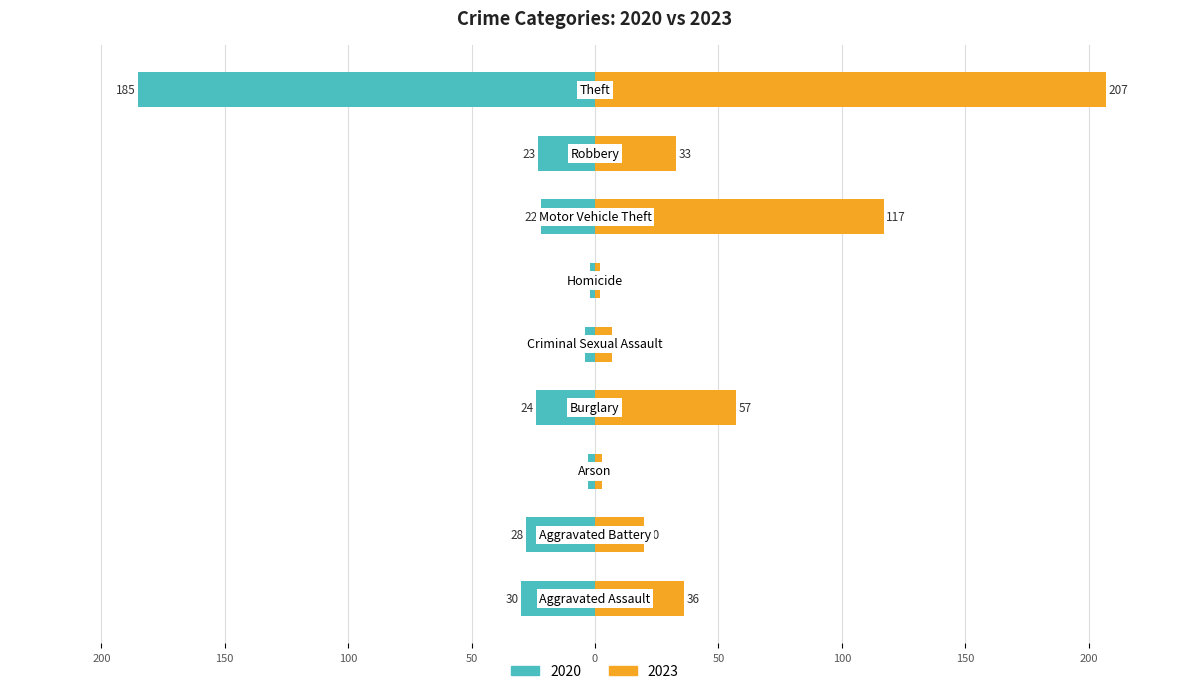

What is the label of the 3rd bar from the left?

Arson